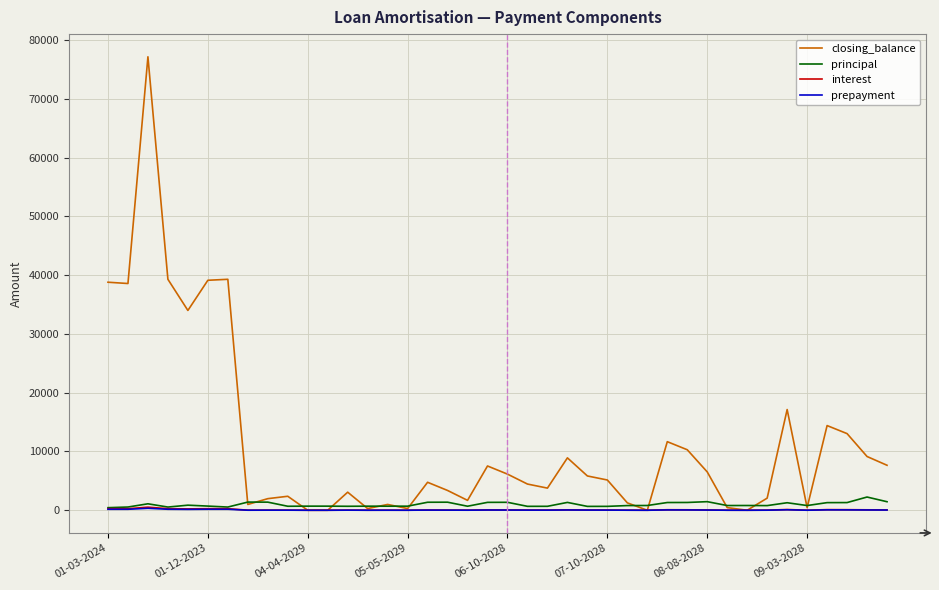

Which series has the largest total across all categories?

closing_balance